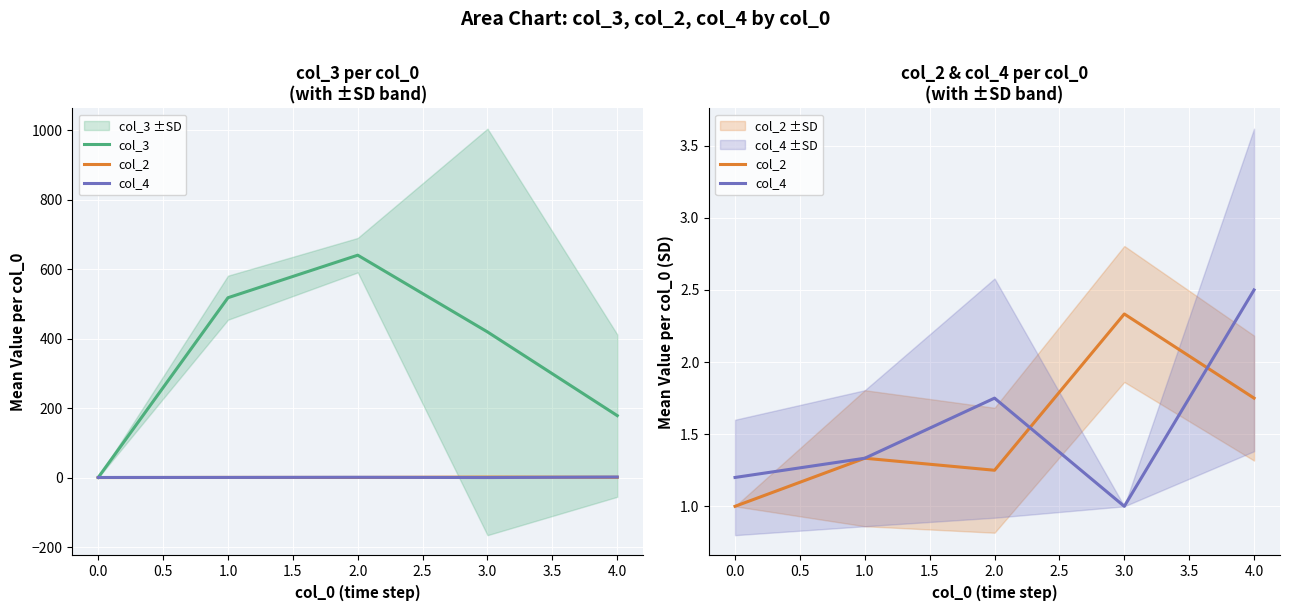

How many categories are shown in the chart?

5